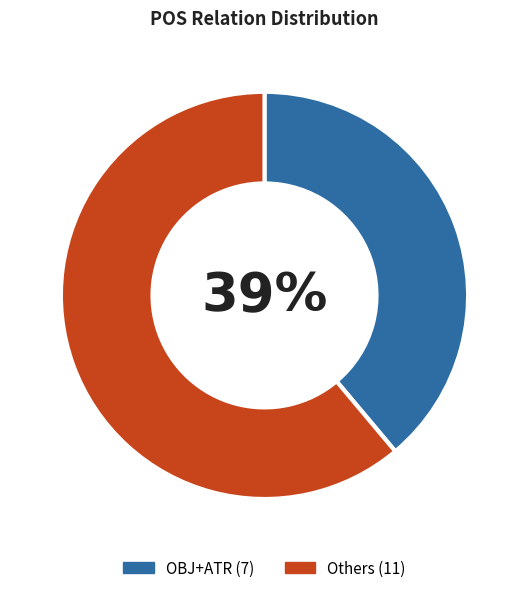

Does any single category account for the majority?

Yes